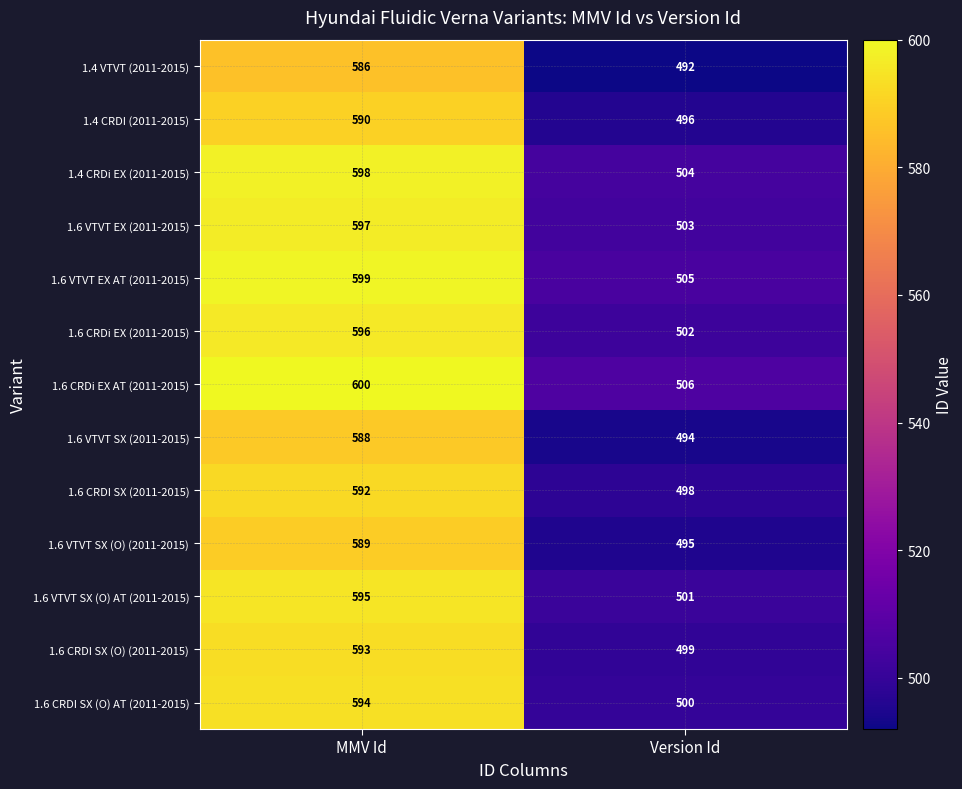

The 1.6 VTVT SX (O) (2011-2015) series shows 495 at Version Id. True or false?

True